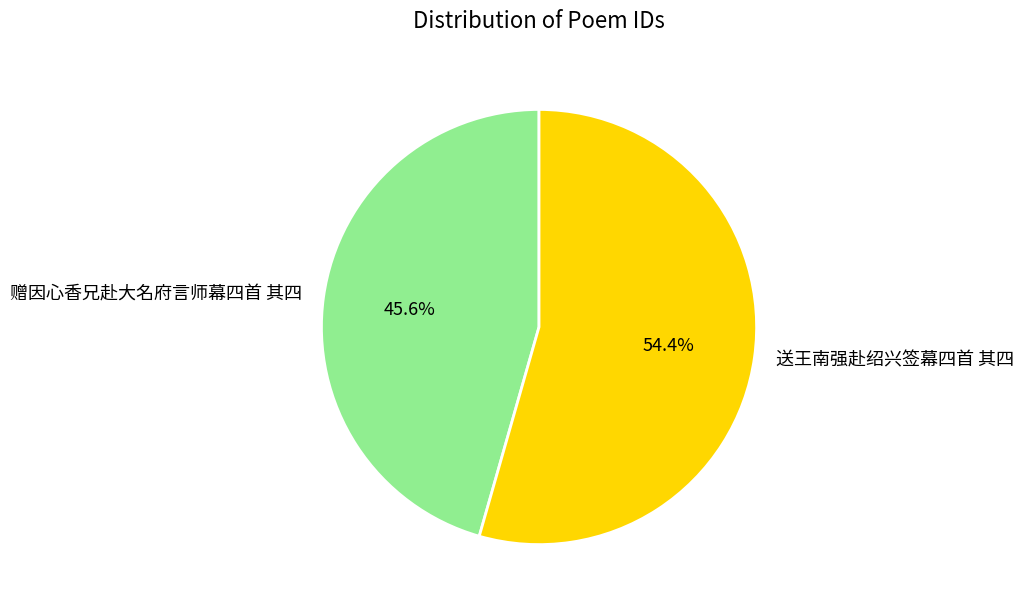

The 赠因心香兄赴大名府言师幕四首 其四 slice represents 39% of the pie. True or false?

False